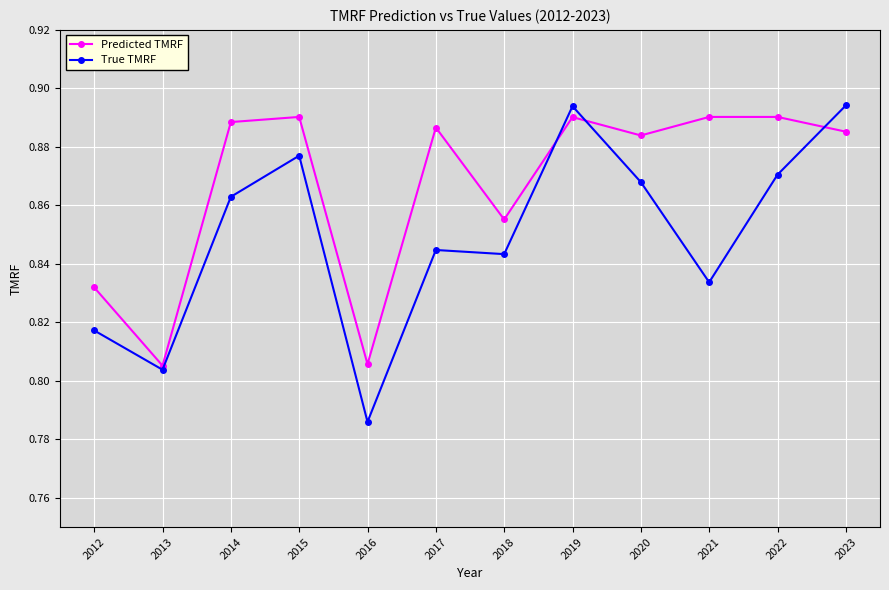

At how many categories does at least one series exceed 0?

12